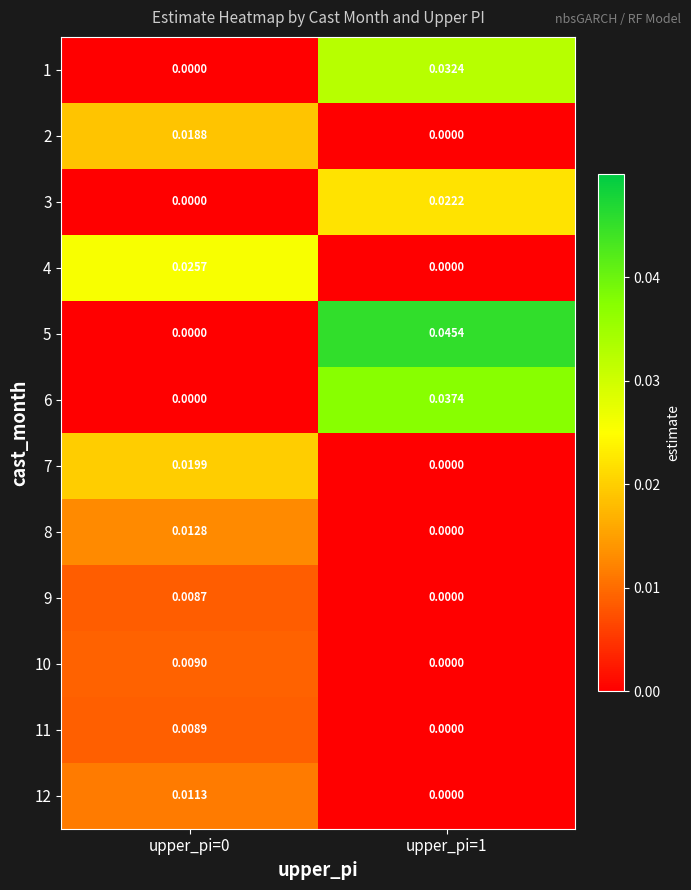

How many distinct data groups are displayed?

12